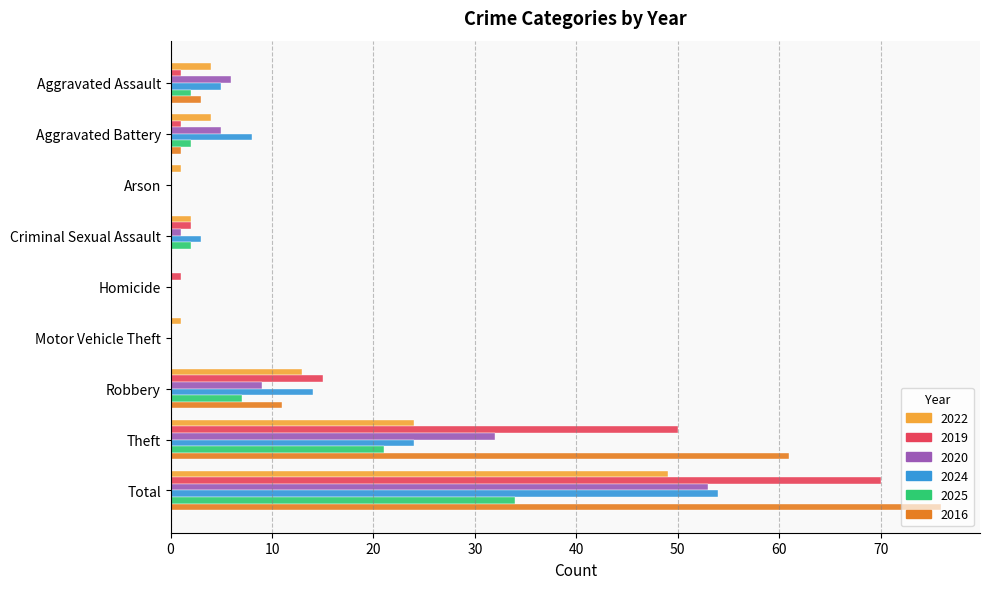

At which label is 2024 closest to 27?

Theft